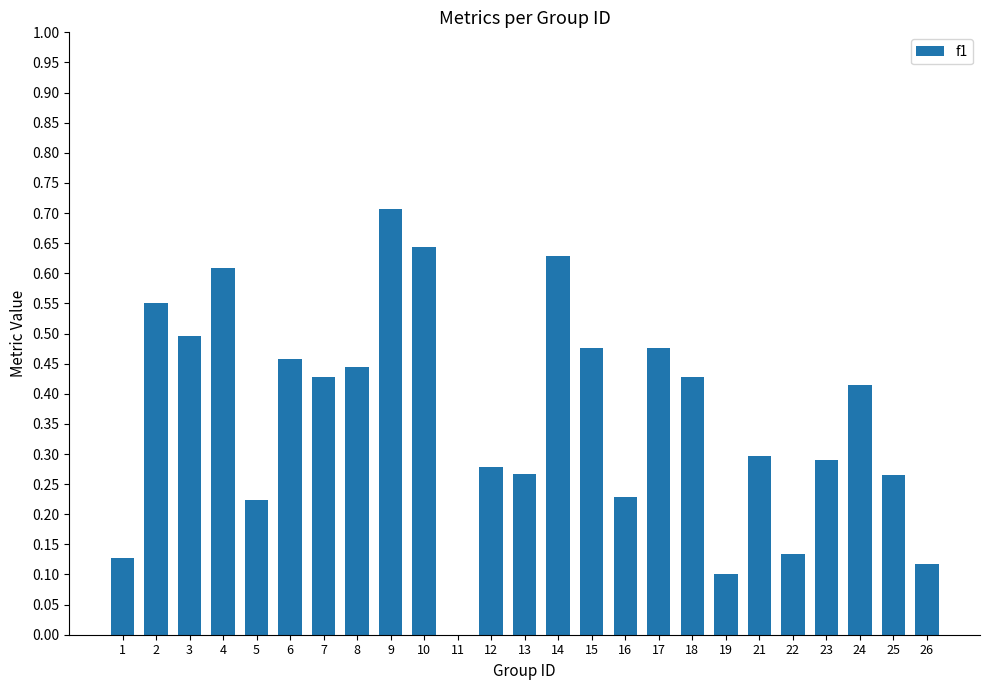

Which has a higher value, 10 or 4?

10